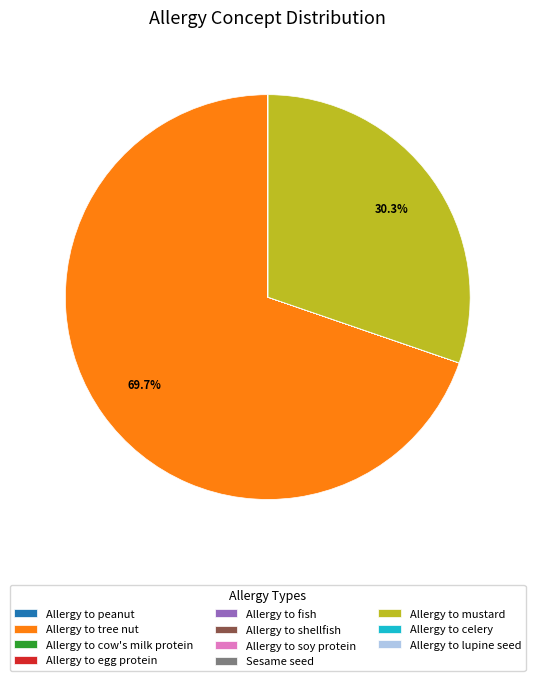

Does Allergy to tree nut represent more than half of the total?

Yes